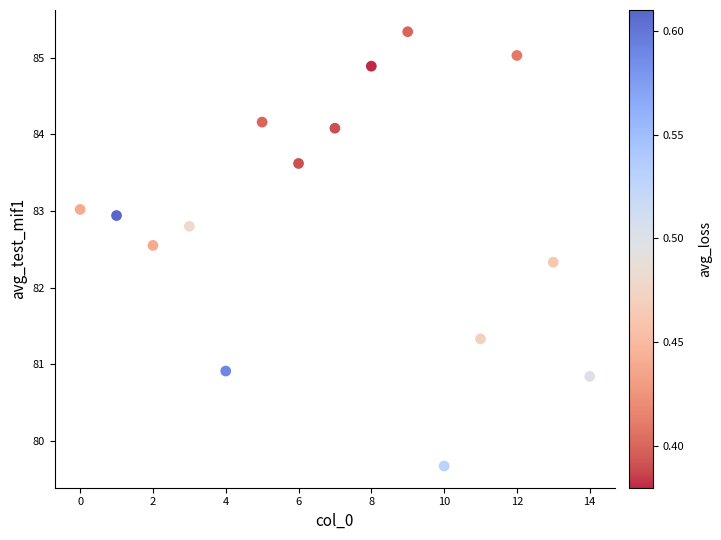

What is the range of Y values (max minus min)?

5.7